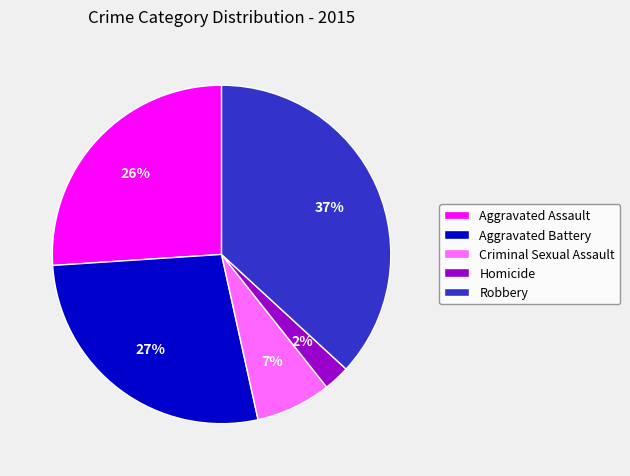

Is the sum of Criminal Sexual Assault and Robbery greater than half?

No